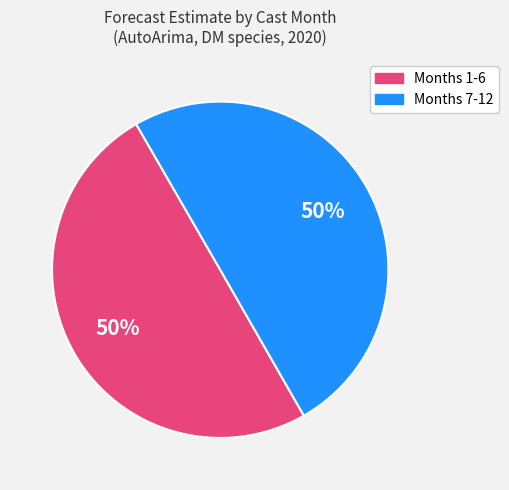

How many slices are in this pie chart?

2